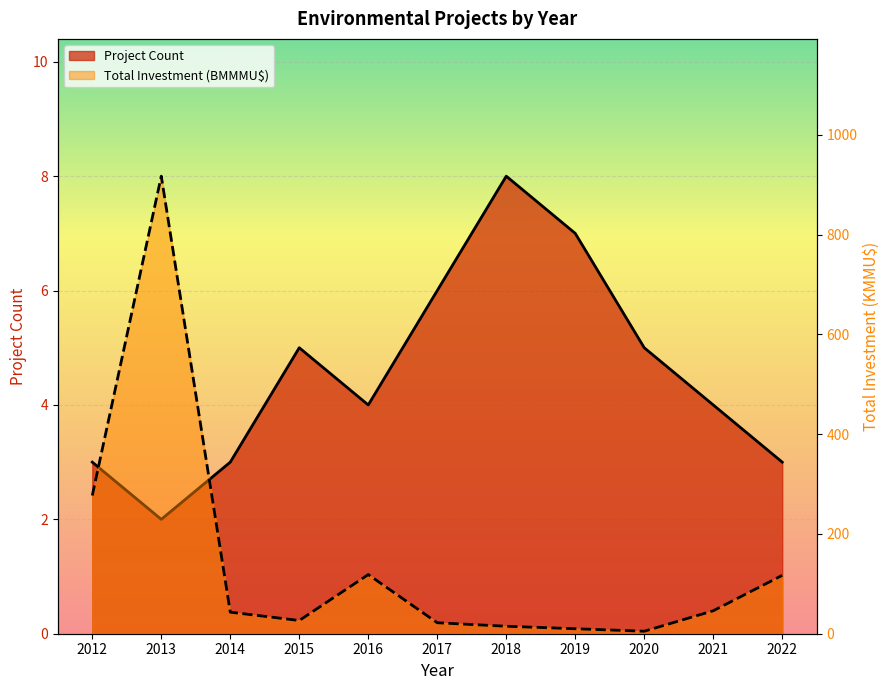

Count the Project Count values in the range 3 to 6.

8